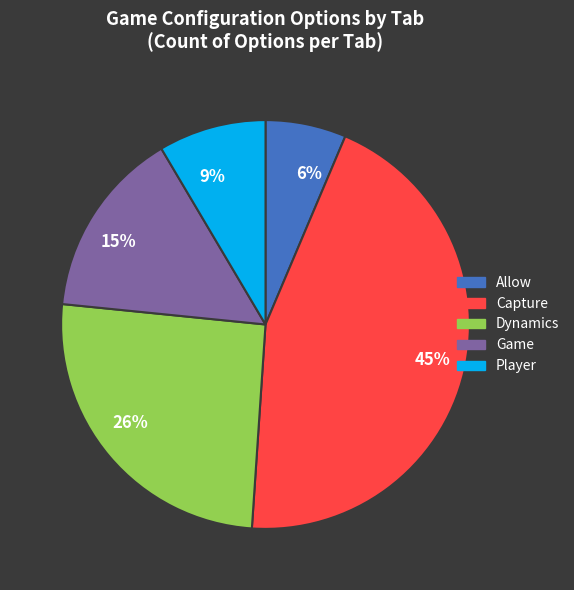

Which has a higher value, 45% or 6%?

45%